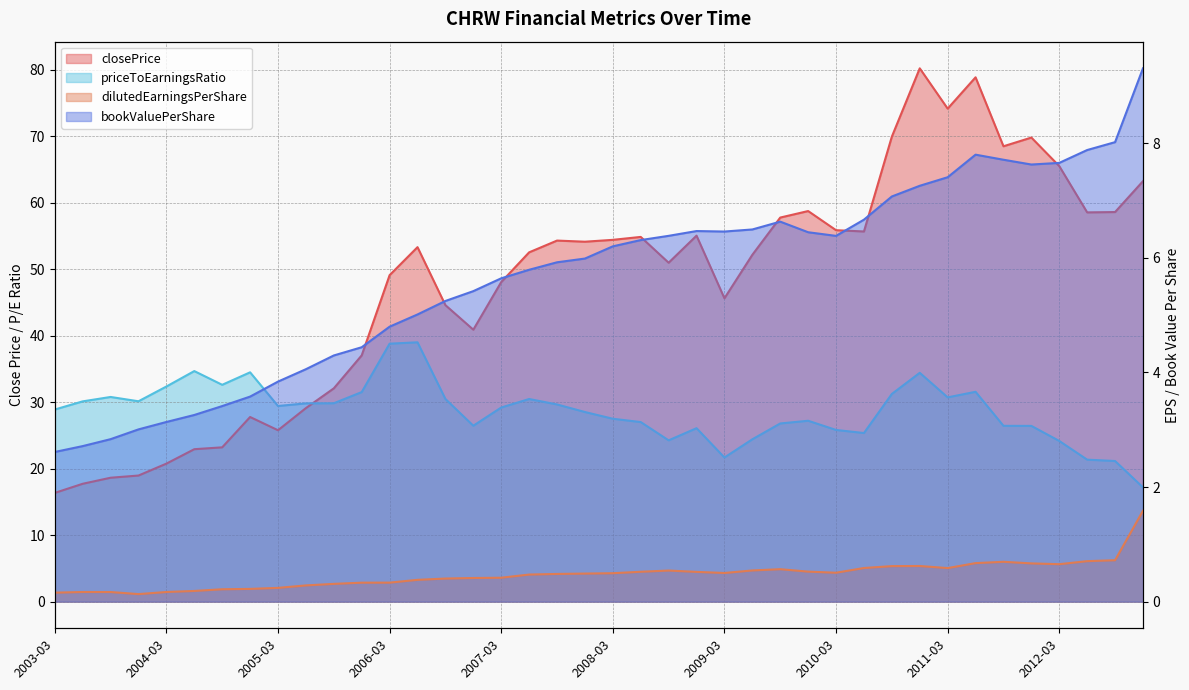

What is the lowest value of the priceToEarningsRatio series?

17.2